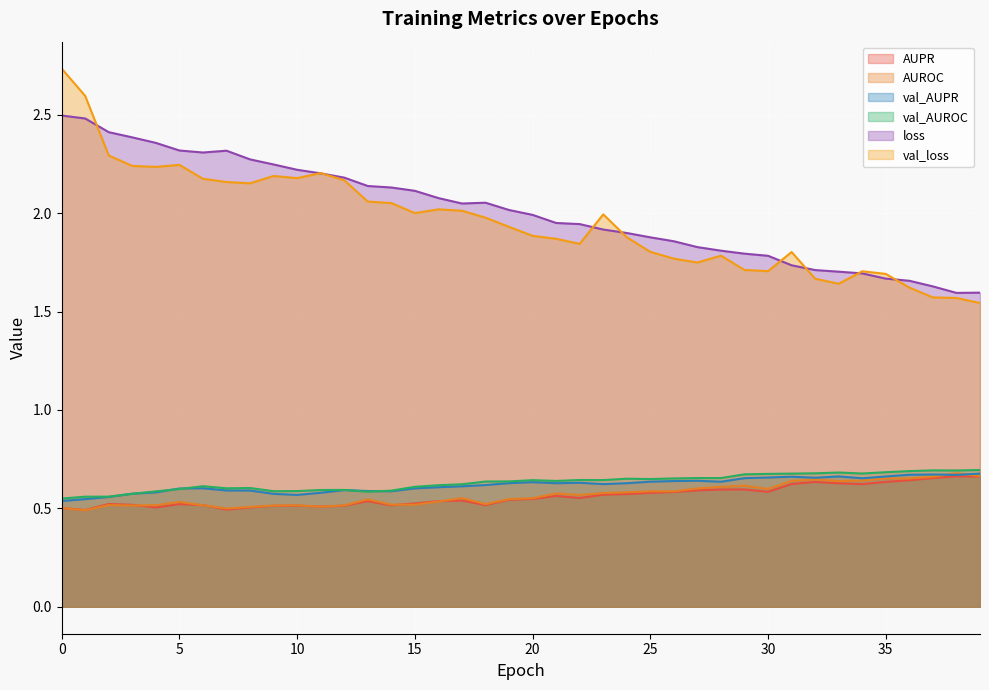

Reading left to right, extract all data points from this chart.

AUPR: 0=0.5	1=0.5	2=0.5	3=0.5	4=0.5	5=0.5	6=0.5	7=0.5	8=0.5	9=0.5	10=0.5	11=0.5	12=0.5	13=0.5	14=0.5	15=0.5	16=0.5	17=0.5	18=0.5	19=0.5	20=0.5	21=0.6	22=0.6	23=0.6	24=0.6	25=0.6	26=0.6	27=0.6	28=0.6	29=0.6	30=0.6	31=0.6	32=0.6	33=0.6	34=0.6	35=0.6	36=0.6	37=0.7	38=0.7	39=0.7
AUROC: 0=0.5	1=0.5	2=0.5	3=0.5	4=0.5	5=0.5	6=0.5	7=0.5	8=0.5	9=0.5	10=0.5	11=0.5	12=0.5	13=0.5	14=0.5	15=0.5	16=0.5	17=0.6	18=0.5	19=0.5	20=0.6	21=0.6	22=0.6	23=0.6	24=0.6	25=0.6	26=0.6	27=0.6	28=0.6	29=0.6	30=0.6	31=0.6	32=0.6	33=0.6	34=0.6	35=0.7	36=0.7	37=0.7	38=0.7	39=0.7
val_AUPR: 0=0.5	1=0.5	2=0.6	3=0.6	4=0.6	5=0.6	6=0.6	7=0.6	8=0.6	9=0.6	10=0.6	11=0.6	12=0.6	13=0.6	14=0.6	15=0.6	16=0.6	17=0.6	18=0.6	19=0.6	20=0.6	21=0.6	22=0.6	23=0.6	24=0.6	25=0.6	26=0.6	27=0.6	28=0.6	29=0.7	30=0.7	31=0.7	32=0.7	33=0.7	34=0.7	35=0.7	36=0.7	37=0.7	38=0.7	39=0.7
val_AUROC: 0=0.5	1=0.6	2=0.6	3=0.6	4=0.6	5=0.6	6=0.6	7=0.6	8=0.6	9=0.6	10=0.6	11=0.6	12=0.6	13=0.6	14=0.6	15=0.6	16=0.6	17=0.6	18=0.6	19=0.6	20=0.6	21=0.6	22=0.6	23=0.6	24=0.7	25=0.6	26=0.7	27=0.7	28=0.7	29=0.7	30=0.7	31=0.7	32=0.7	33=0.7	34=0.7	35=0.7	36=0.7	37=0.7	38=0.7	39=0.7
loss: 0=2.5	1=2.5	2=2.4	3=2.4	4=2.4	5=2.3	6=2.3	7=2.3	8=2.3	9=2.2	10=2.2	11=2.2	12=2.2	13=2.1	14=2.1	15=2.1	16=2.1	17=2.0	18=2.1	19=2.0	20=2.0	21=1.9	22=1.9	23=1.9	24=1.9	25=1.9	26=1.9	27=1.8	28=1.8	29=1.8	30=1.8	31=1.7	32=1.7	33=1.7	34=1.7	35=1.7	36=1.7	37=1.6	38=1.6	39=1.6
val_loss: 0=2.7	1=2.6	2=2.3	3=2.2	4=2.2	5=2.2	6=2.2	7=2.2	8=2.2	9=2.2	10=2.2	11=2.2	12=2.2	13=2.1	14=2.1	15=2.0	16=2.0	17=2.0	18=2.0	19=1.9	20=1.9	21=1.9	22=1.8	23=2.0	24=1.9	25=1.8	26=1.8	27=1.7	28=1.8	29=1.7	30=1.7	31=1.8	32=1.7	33=1.6	34=1.7	35=1.7	36=1.6	37=1.6	38=1.6	39=1.5